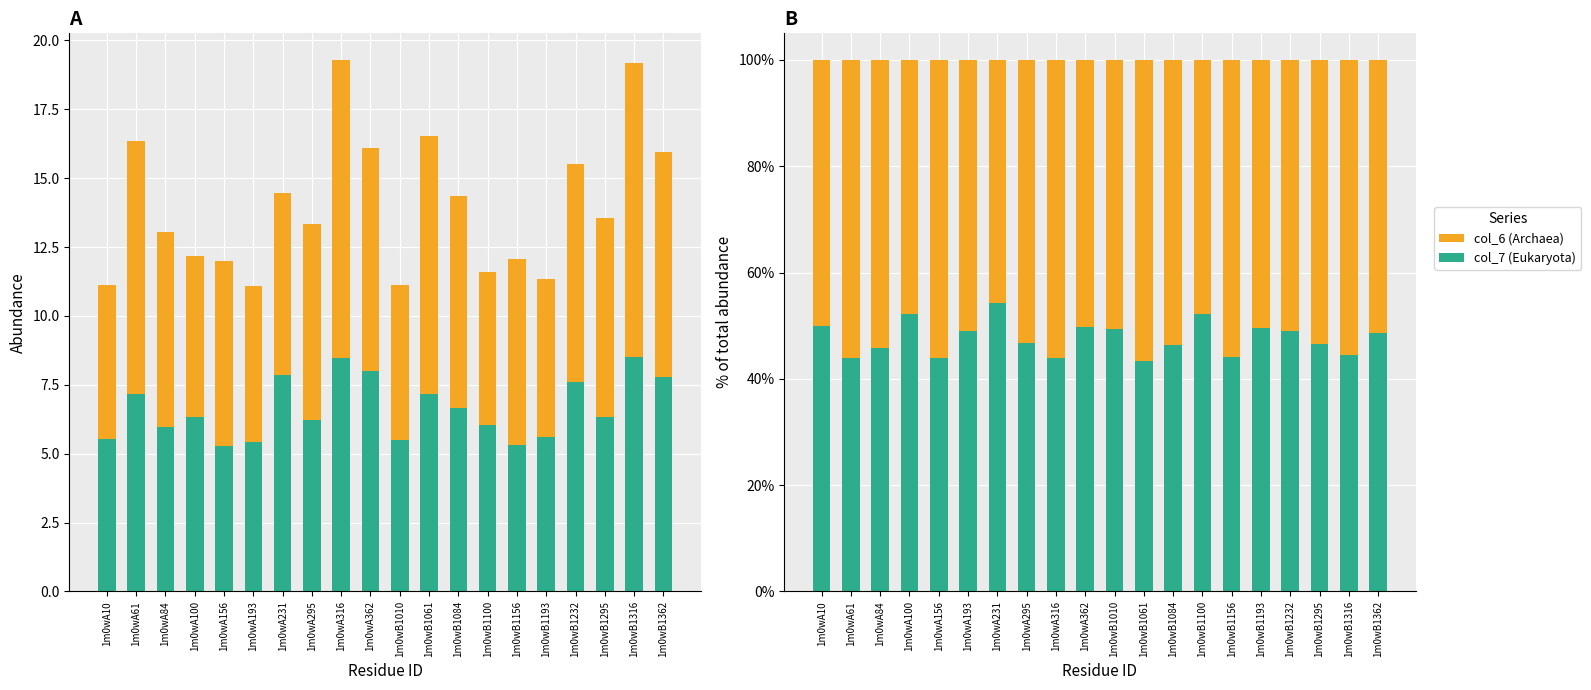

Which series has the largest total across all categories?

col_6 (Archaea)